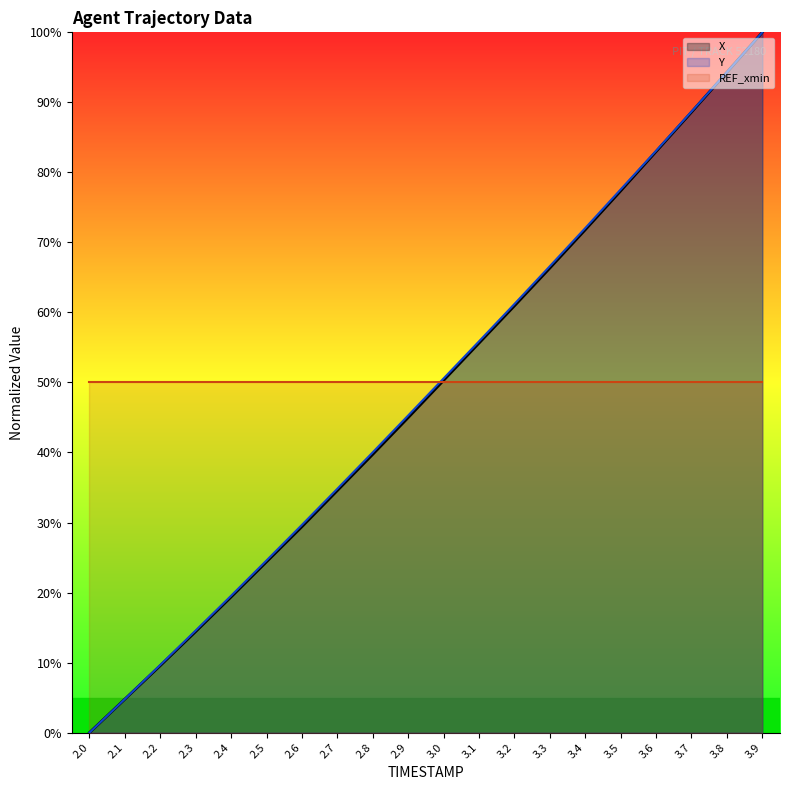

What is the total value across all series at 3.9?

250.0